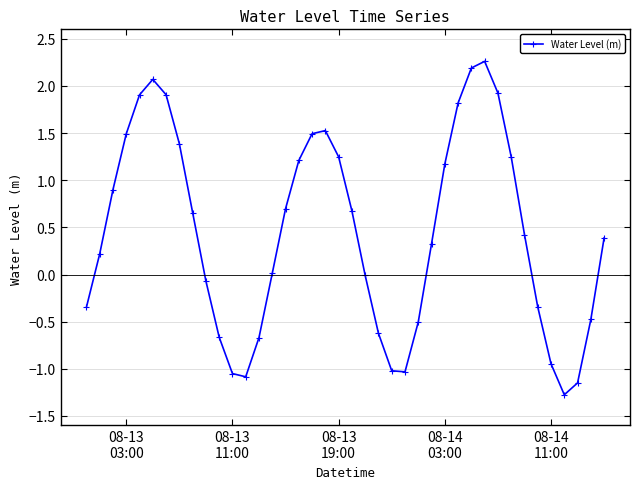

What is the minimum value shown in the chart?

-1.3